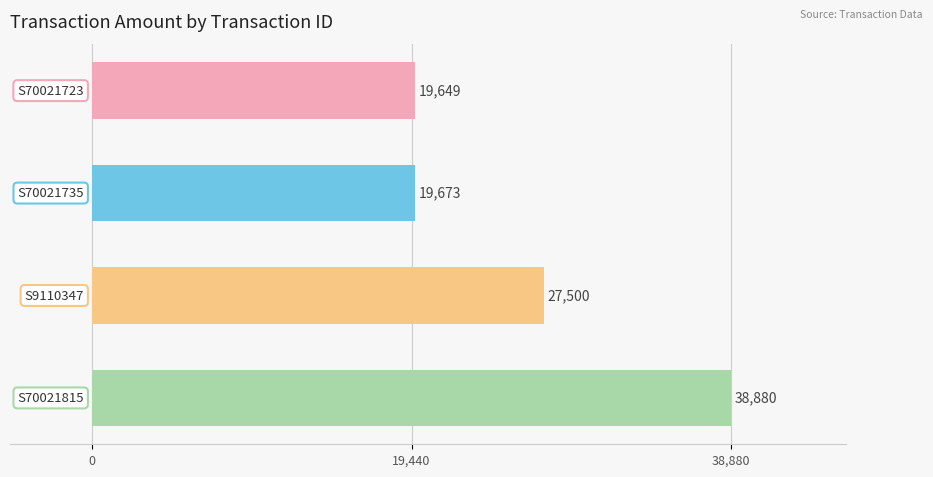

What is the average value?

26426